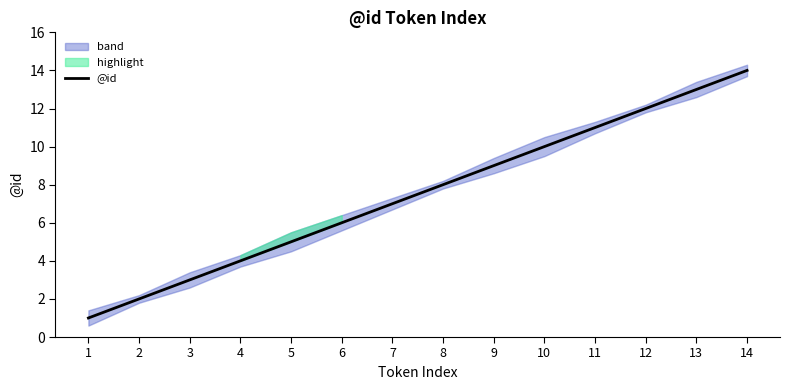

Where is the data nearest to the value 7?

7